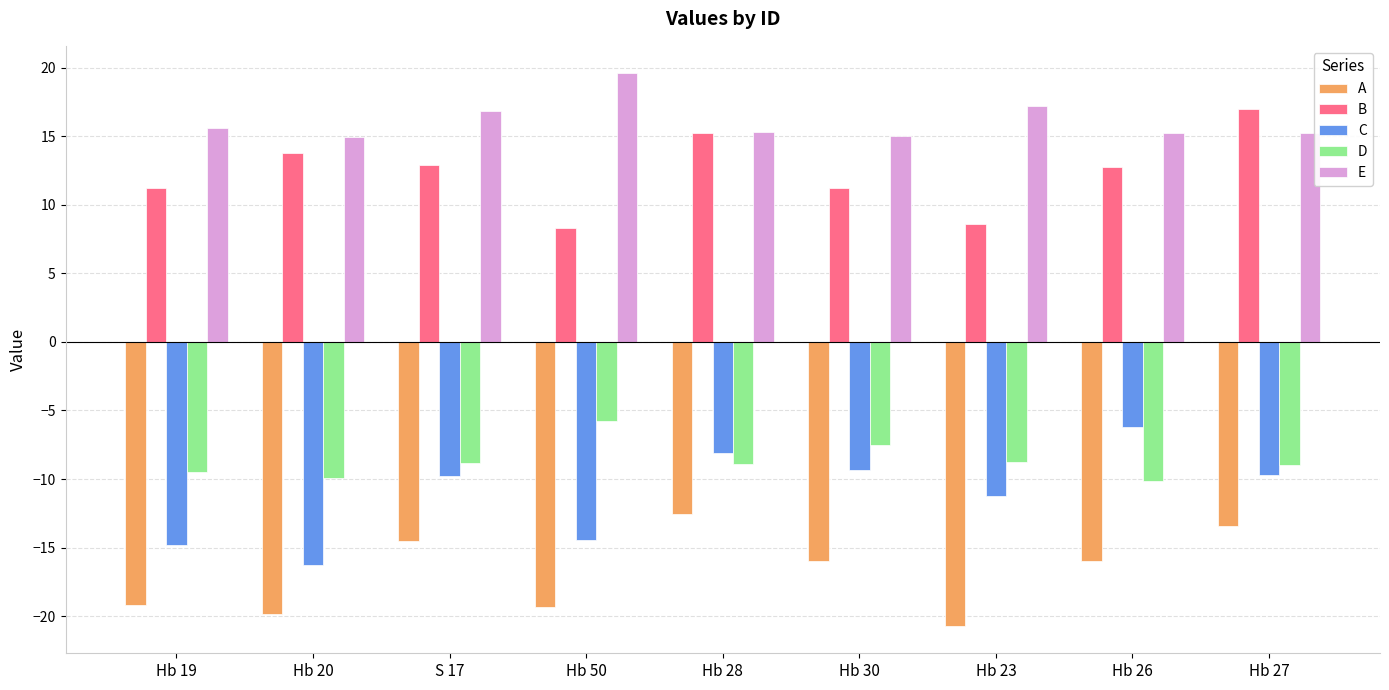

What is the sum of the E values at Hb 20 and S 17?

31.8